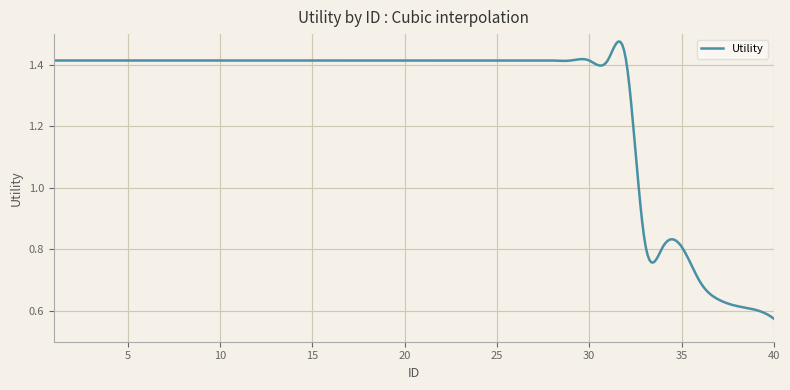

Reading left to right, transcribe all the data shown in this chart.

1=1.4	2=1.4	3=1.4	4=1.4	5=1.4	6=1.4	7=1.4	8=1.4	9=1.4	10=1.4	11=1.4	12=1.4	13=1.4	14=1.4	15=1.4	16=1.4	17=1.4	18=1.4	19=1.4	20=1.4	21=1.4	22=1.4	23=1.4	24=1.4	25=1.4	26=1.4	27=1.4	28=1.4	29=1.4	30=1.4	31=1.4	32=1.4	33=0.8	34=0.8	35=0.8	36=0.7	37=0.6	38=0.6	39=0.6	40=0.6